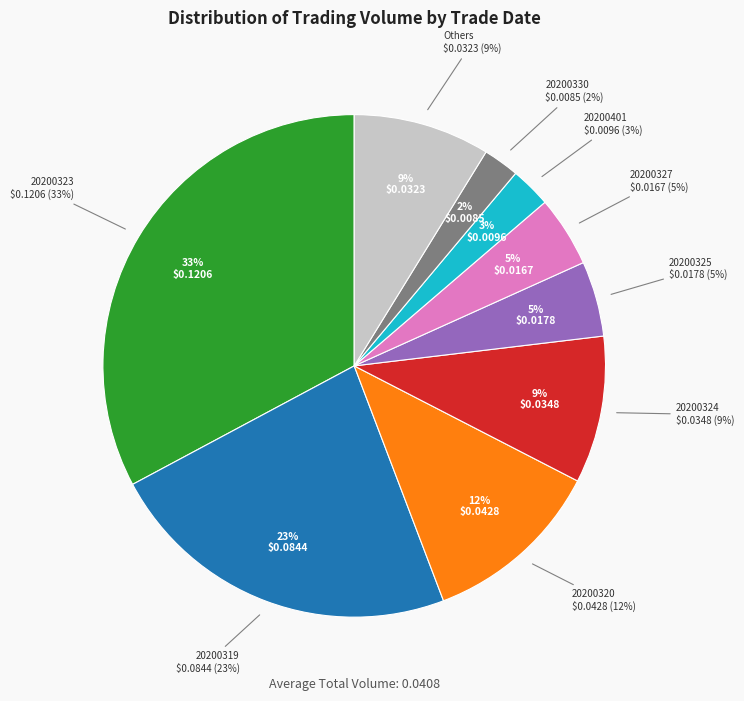

Which category has the biggest portion of the pie?

20200323